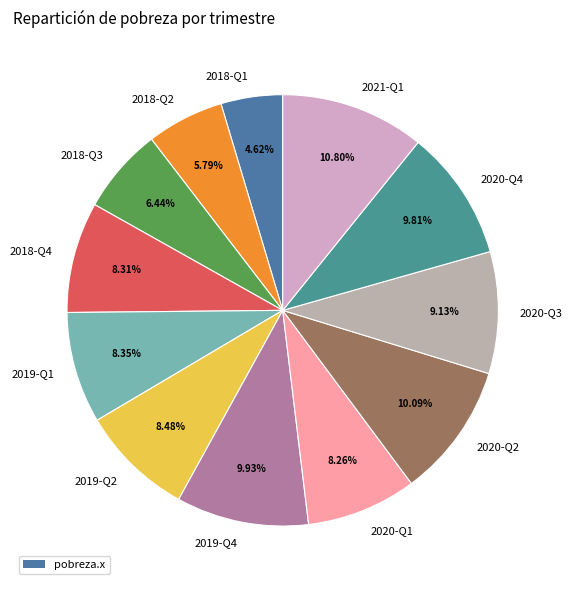

To the nearest percent, what is the difference between the largest and smallest slice percentages?

6%